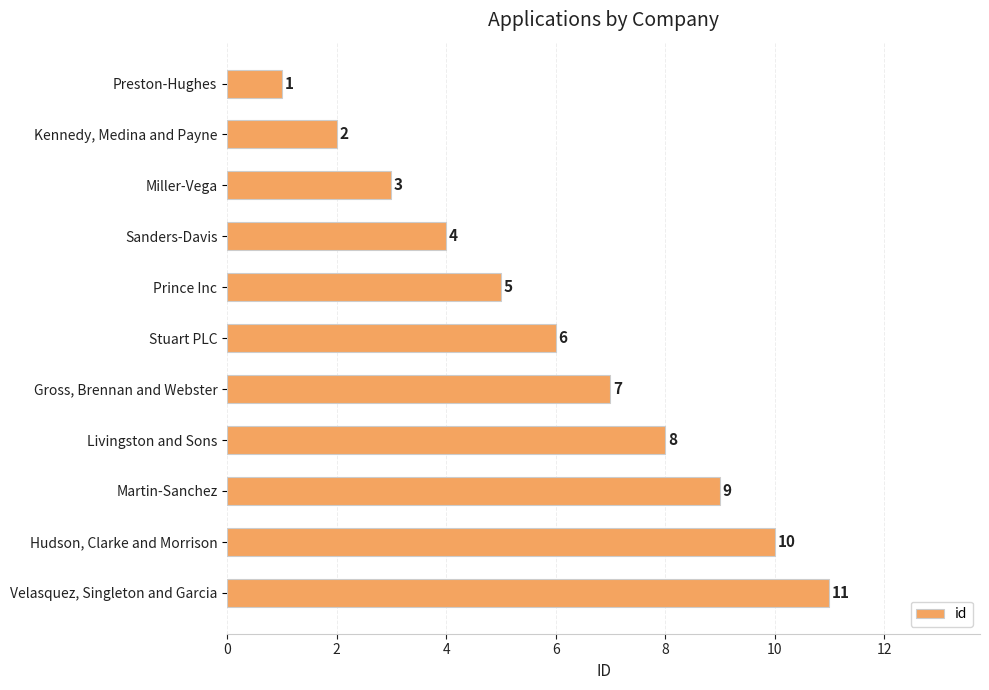

The value at Gross, Brennan and Webster is 12. True or false?

False